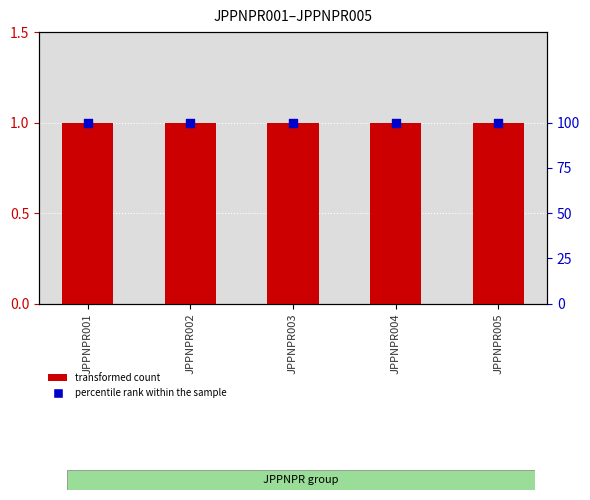

What is the total value across all series at JPPNPR001?

101